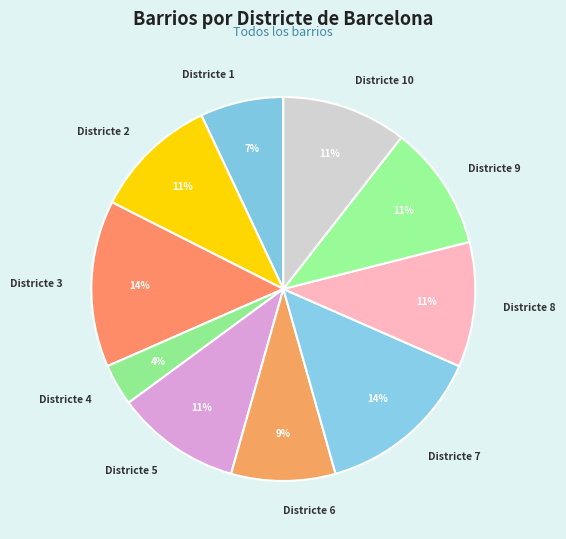

What is the smallest slice in the pie chart?

Districte 4